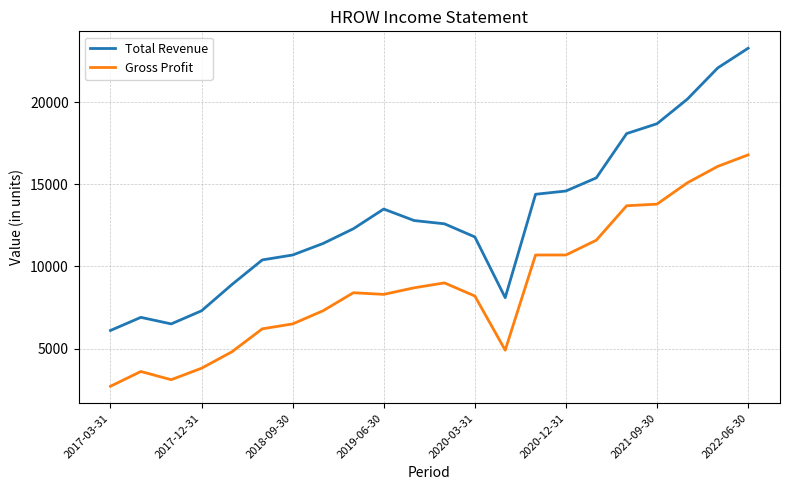

Which series has the widest spread of values?

Total Revenue